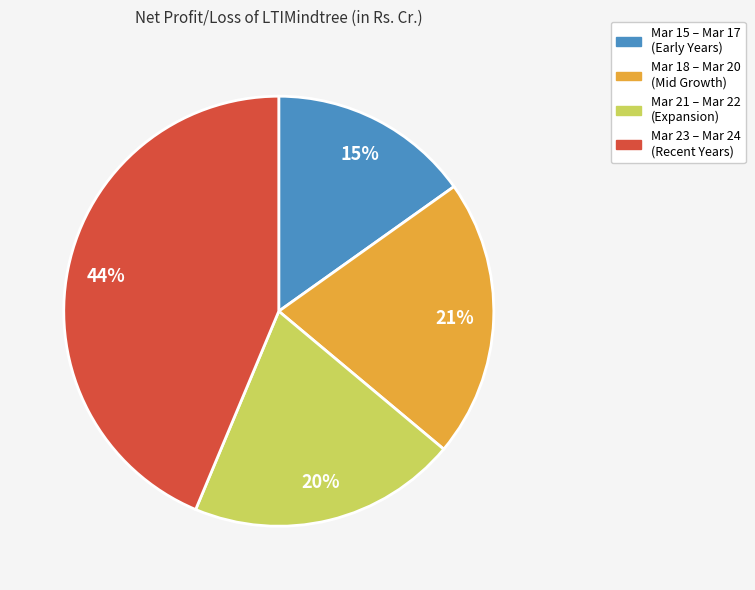

Is there a majority slice in this chart?

No